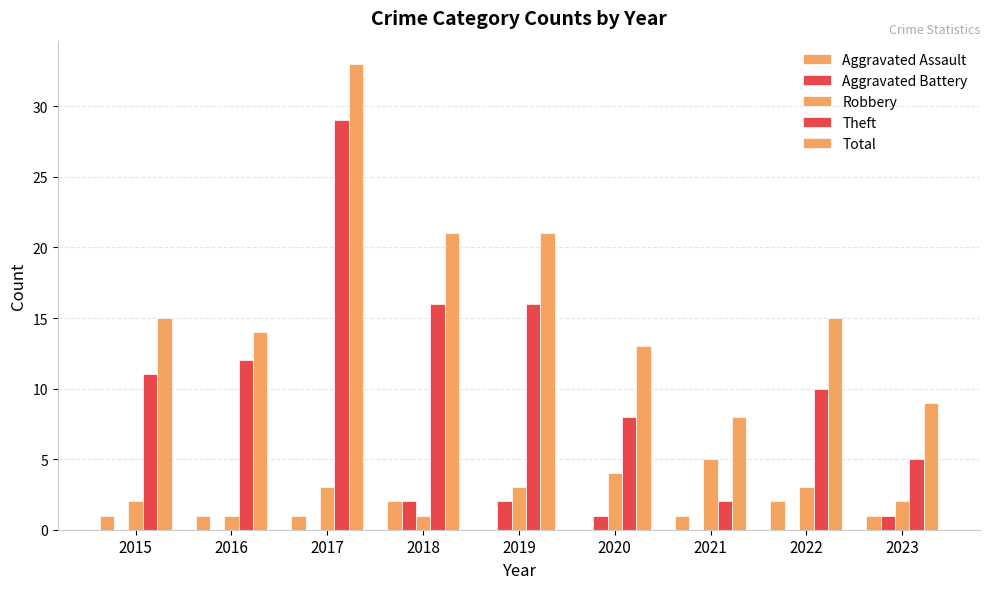

What is the sum of the Total values at 2018 and 2017?

54